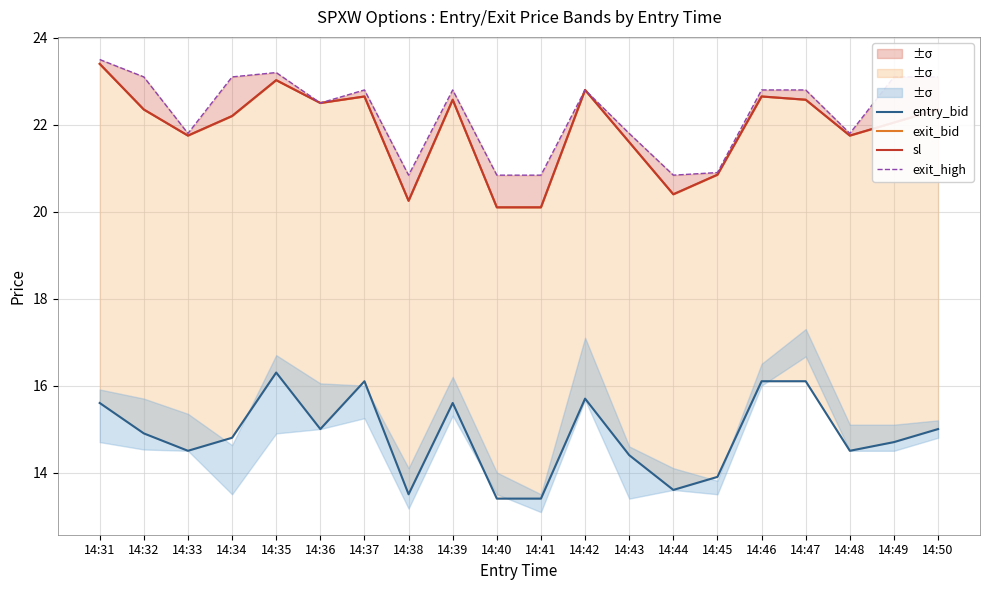

What is the highest value of the exit_high series?

23.5